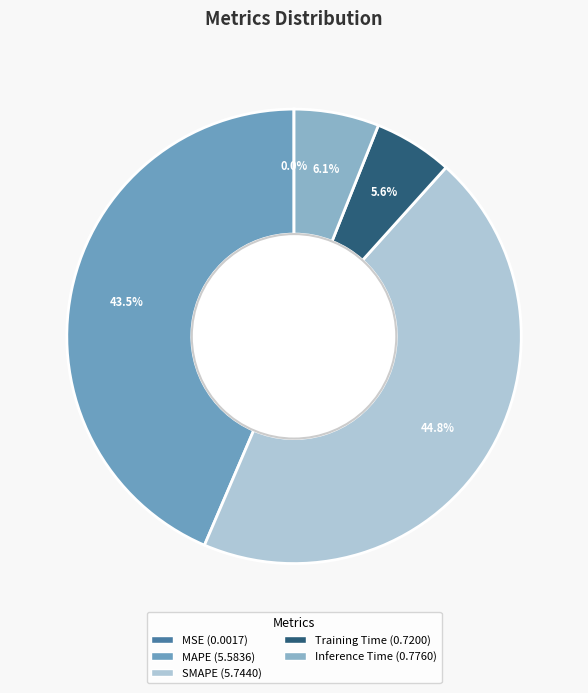

True or false: SMAPE accounts for 58% of the total.

False